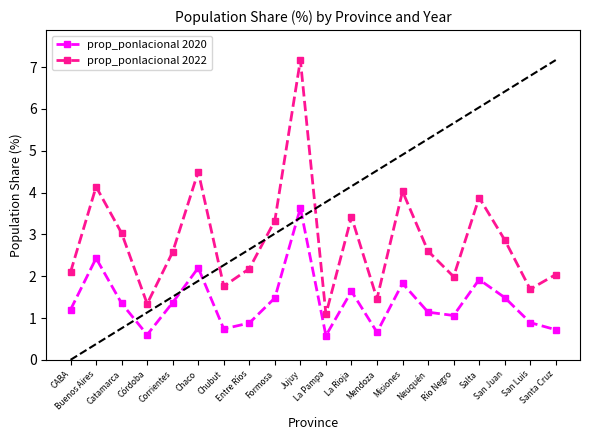

Which series has the largest range (max minus min)?

prop_ponlacional 2022